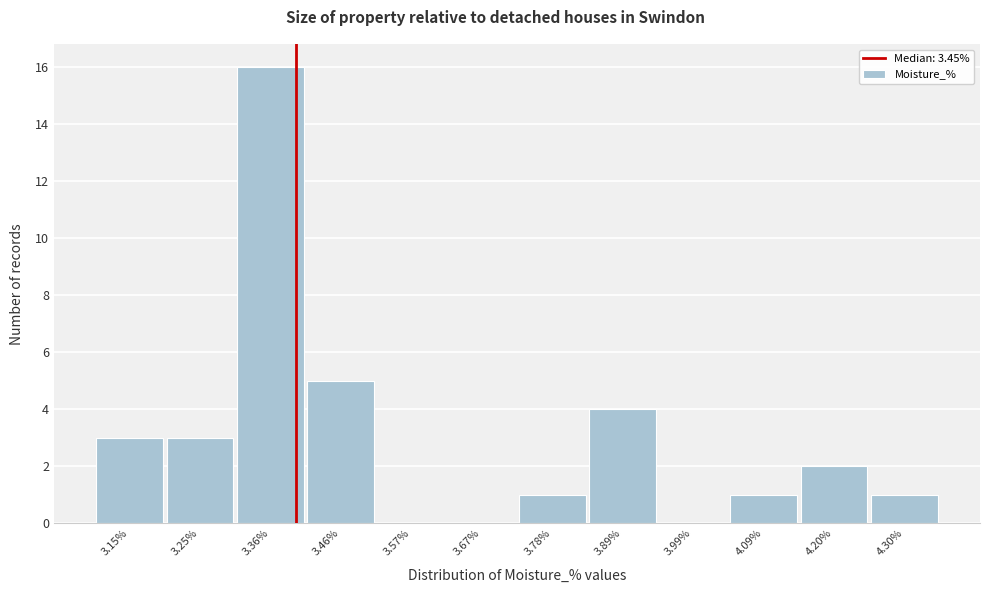

Reading left to right, transcribe all the data shown in this chart.

3.15%=3	3.25%=3	3.36%=16	3.46%=5	3.57%=0	3.67%=0	3.78%=1	3.89%=4	3.99%=0	4.09%=1	4.20%=2	4.30%=1